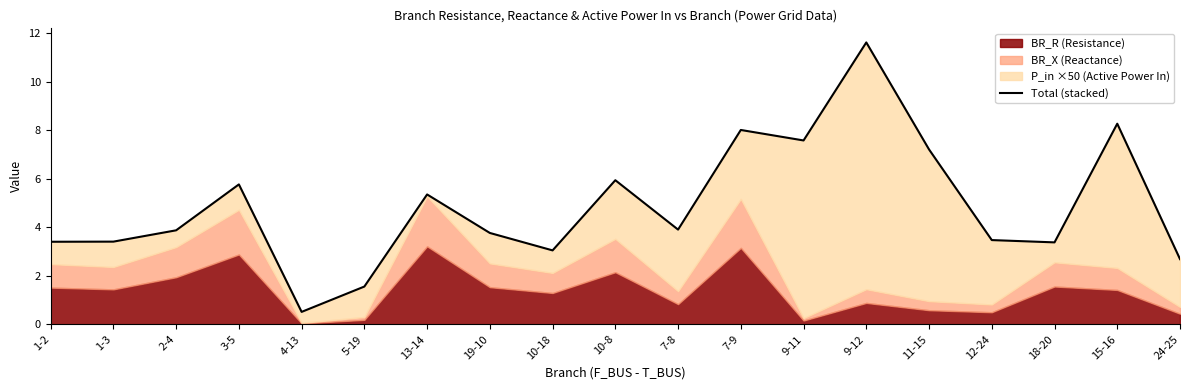

At which label is the value closest to 6?

10-8